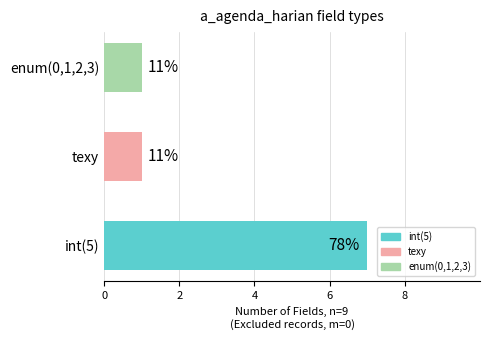

How many bars are there in total?

3